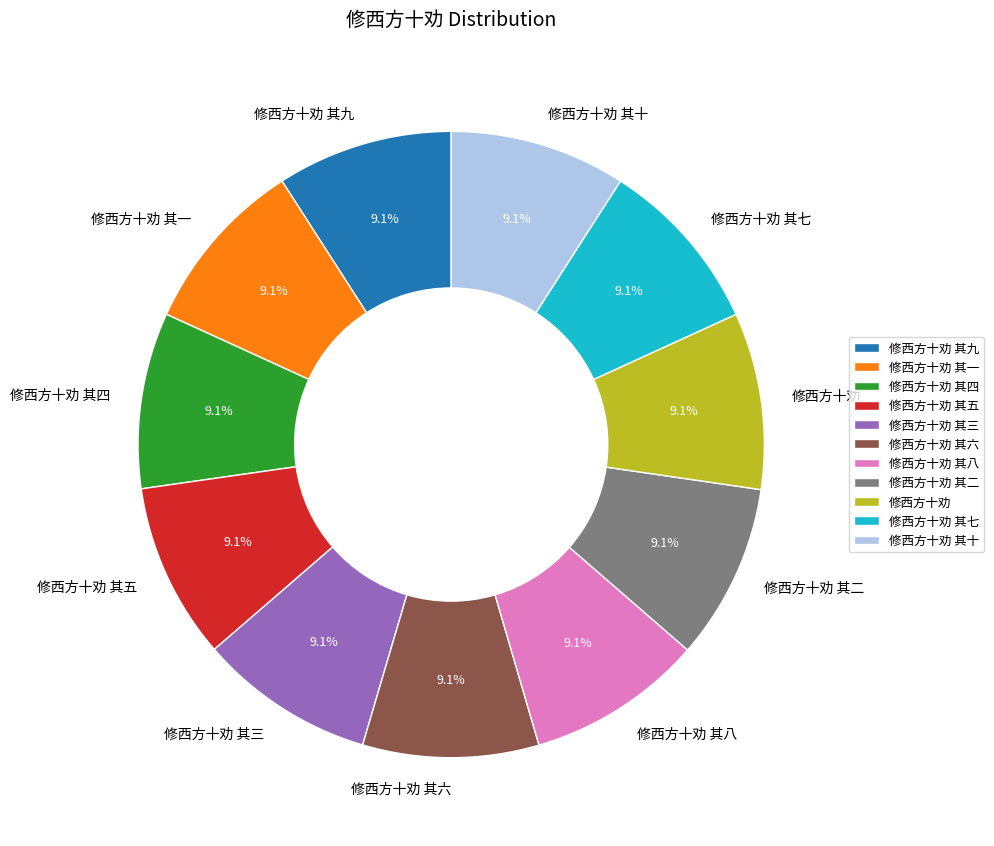

Is there a majority slice in this chart?

No